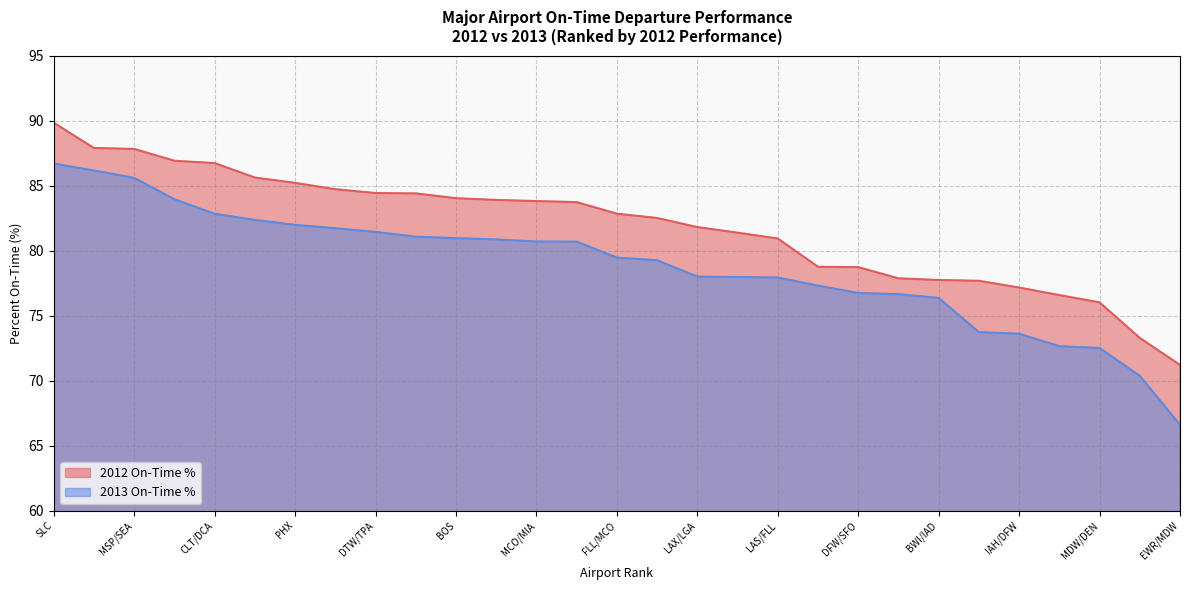

Which category has the highest value in the 2012 On-Time % series?

SLC